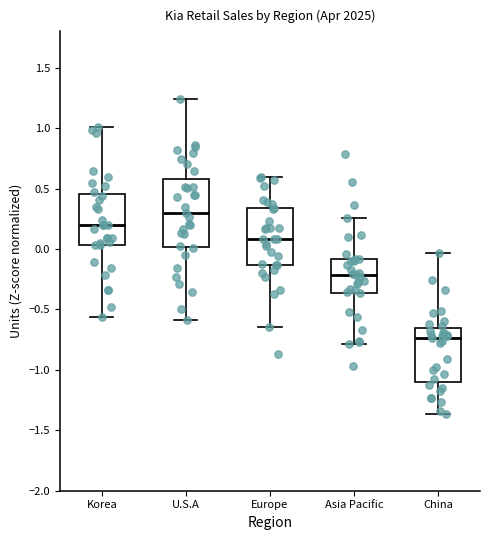

Reading left to right, transcribe this box plot: for each box, give where its median line is, the range the box spans, and where its two whiskers end, as read against the y-axis. The values are not printed on the chart, so give them approximately, as read against the axis.

Korea: median 0.20, box 0.05 to 0.45, whiskers -0.55 to 1.00
U.S.A: median 0.30, box 0.00 to 0.60, whiskers -0.60 to 1.25
Europe: median 0.10, box -0.15 to 0.35, whiskers -0.65 to 0.60
Asia Pacific: median -0.20, box -0.35 to -0.10, whiskers -0.80 to 0.25
China: median -0.75, box -1.10 to -0.65, whiskers -1.35 to -0.05